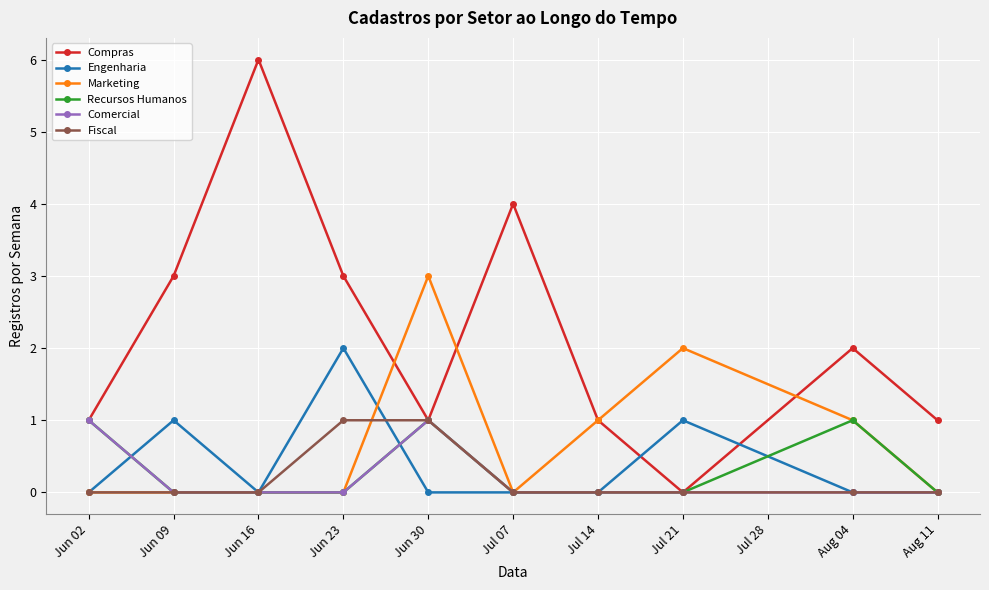

True or false: Engenharia has a value of 1 at Jun 30.

False